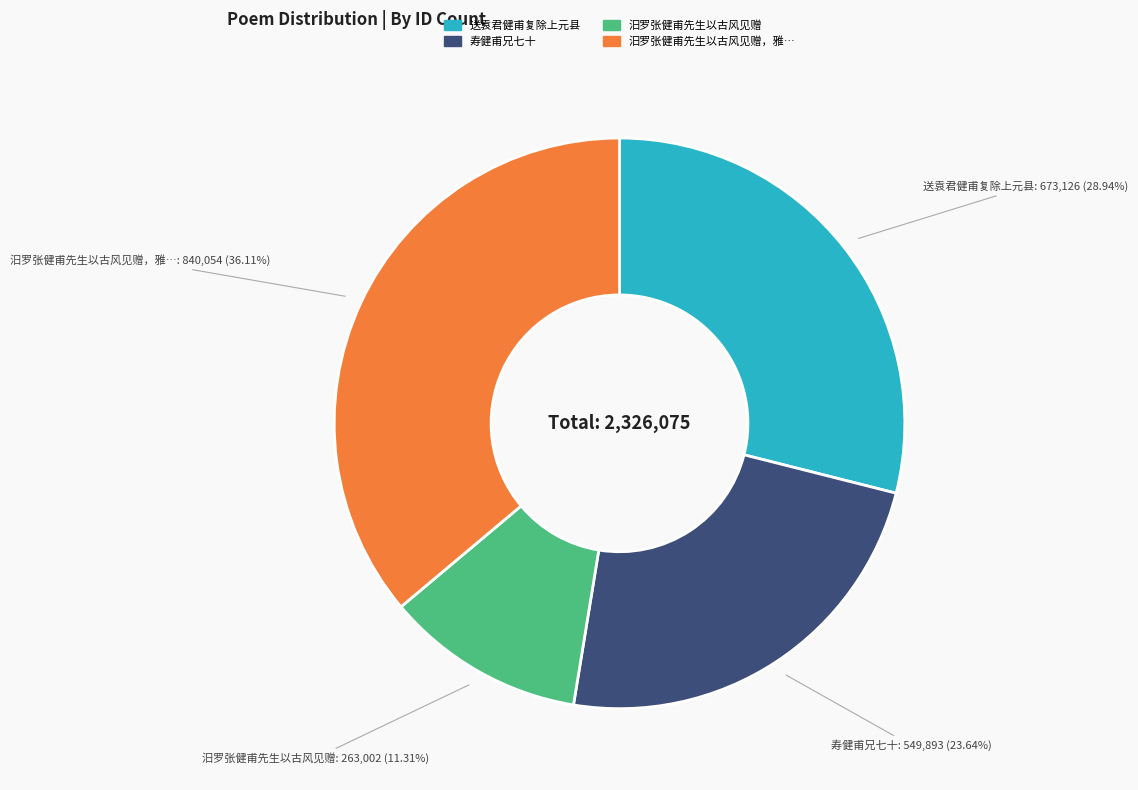

To the nearest percent, what is the average slice percentage?

25%